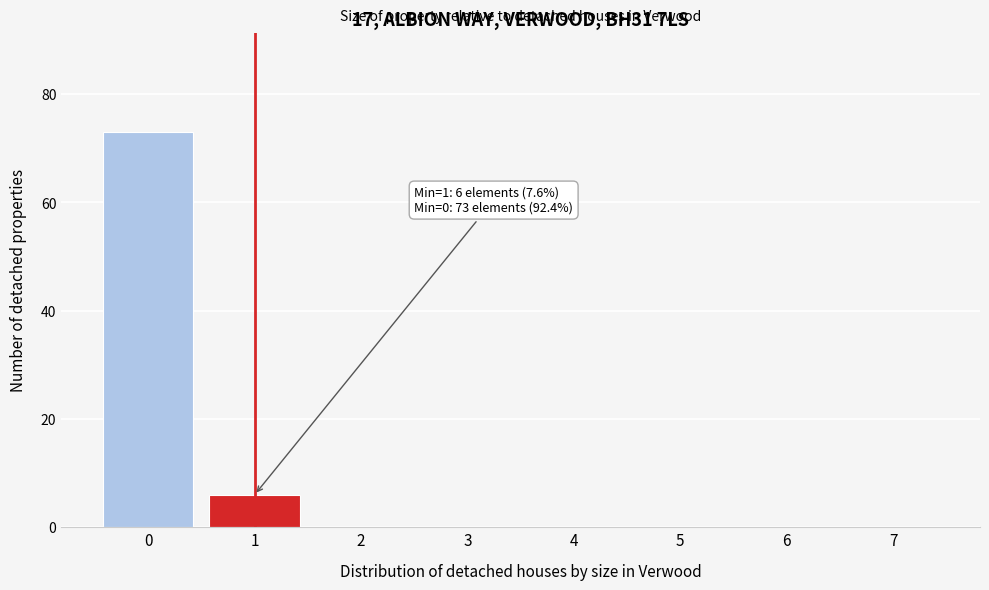

Reading left to right, transcribe all the data shown in this chart.

0=73	1=6	2=0	3=0	4=0	5=0	6=0	7=0